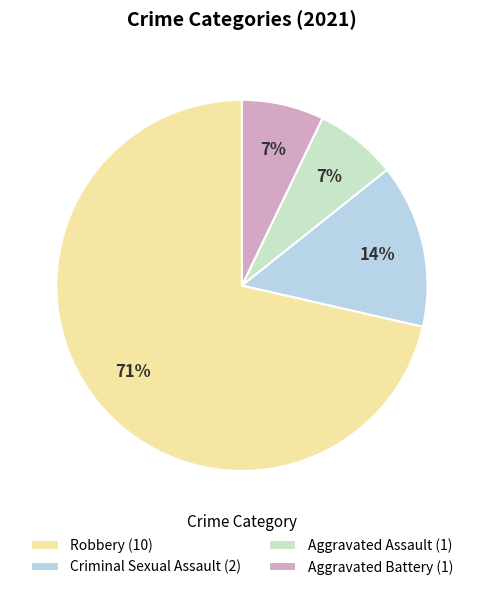

Does any single category account for the majority?

Yes